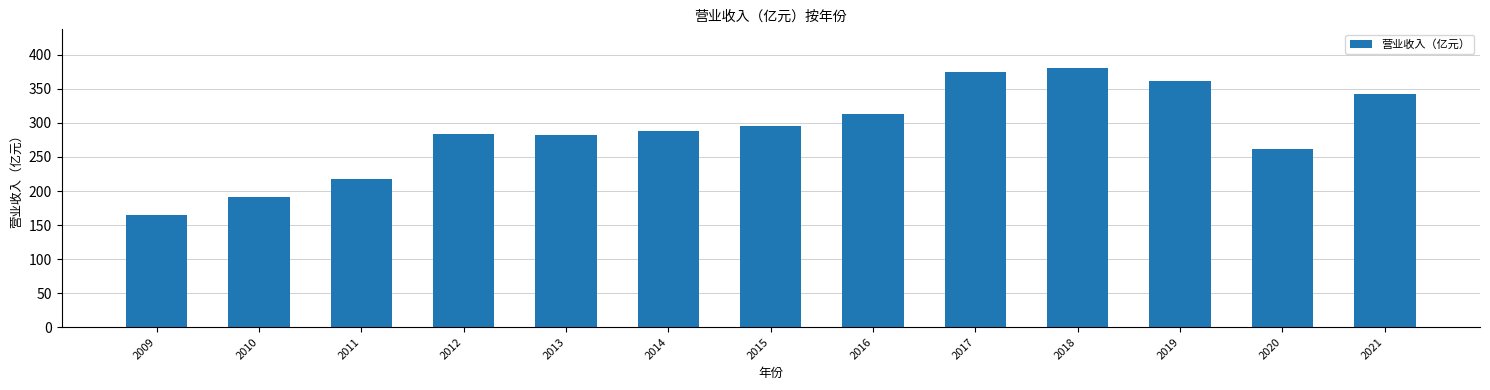

What is the difference between the values at 2018 and 2009?

215.0